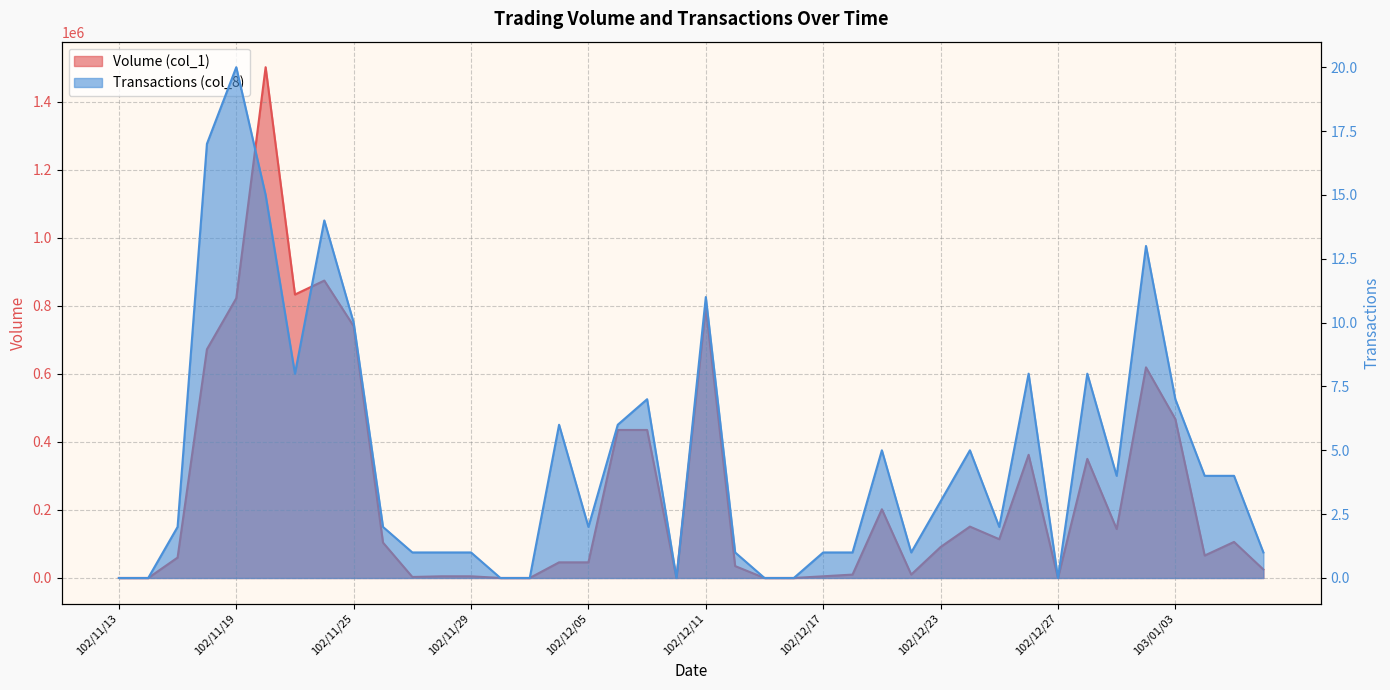

At which category is the sum across all series the highest?

102/11/20